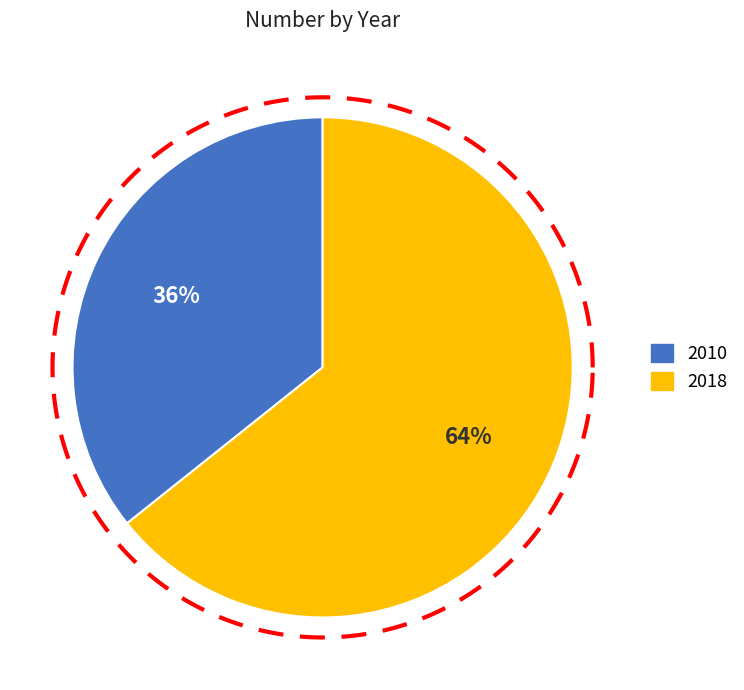

How many segments does this pie chart have?

2